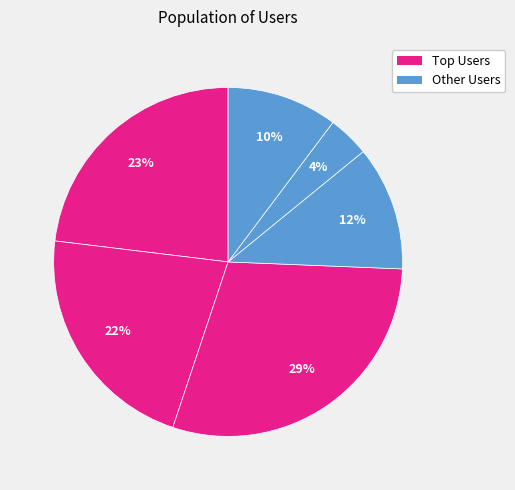

How many slices are in this pie chart?

6